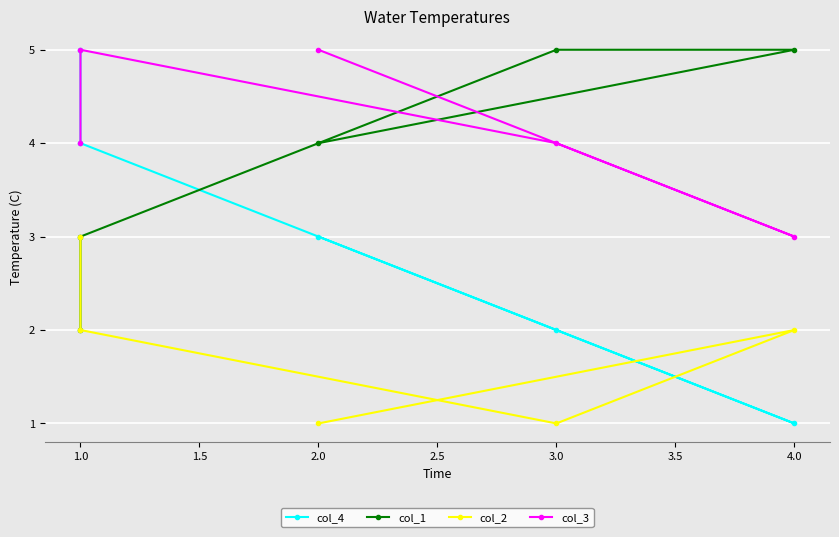

What is the difference between the col_3 values at 3.0 and 2.0?

1